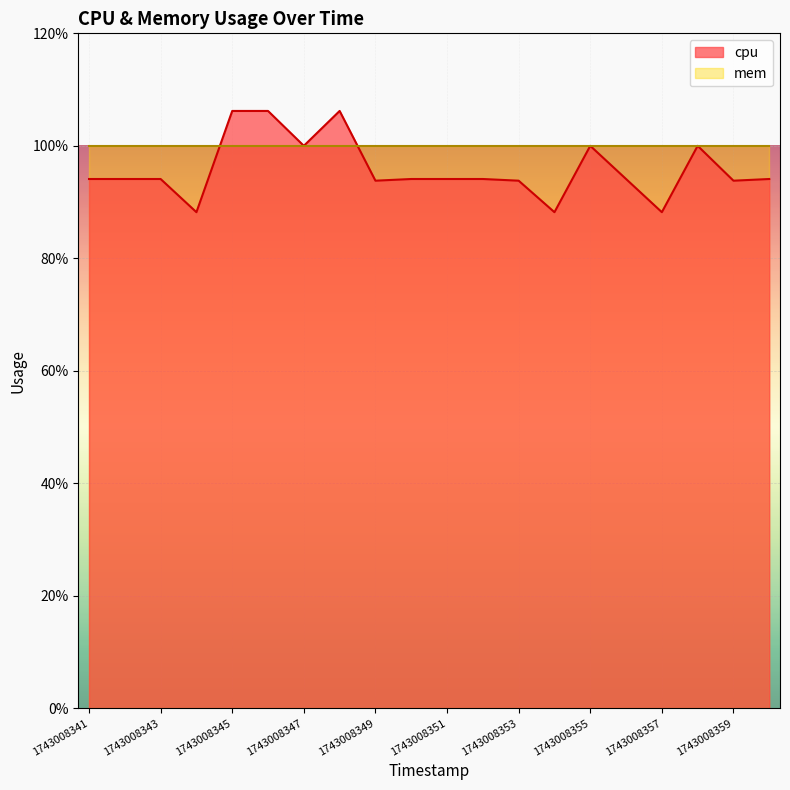

How many lines are shown in the chart?

2